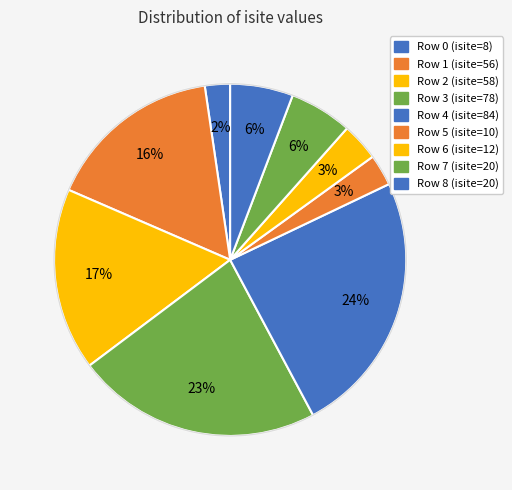

Is there any slice that represents more than half of the pie?

No